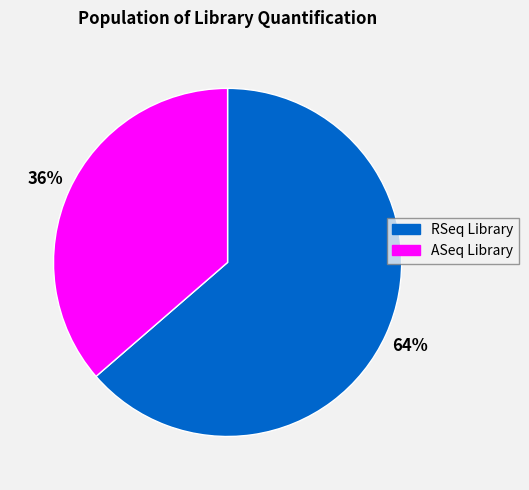

Is there any slice that represents more than half of the pie?

Yes